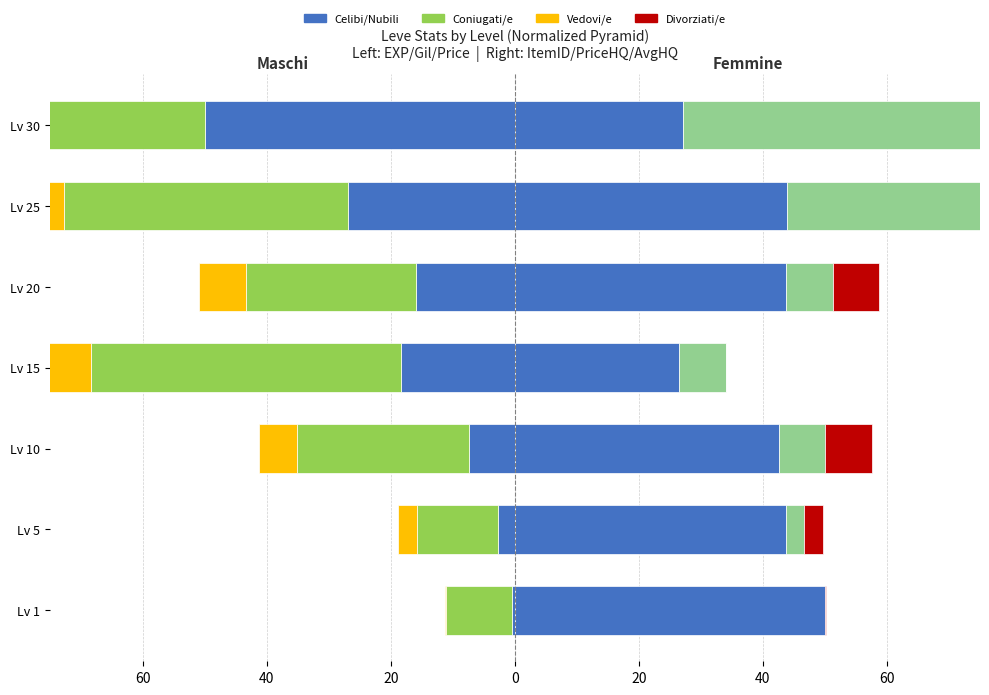

What is the maximum value shown in the chart?

50.0